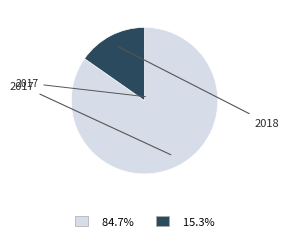

Is there a majority slice in this chart?

Yes